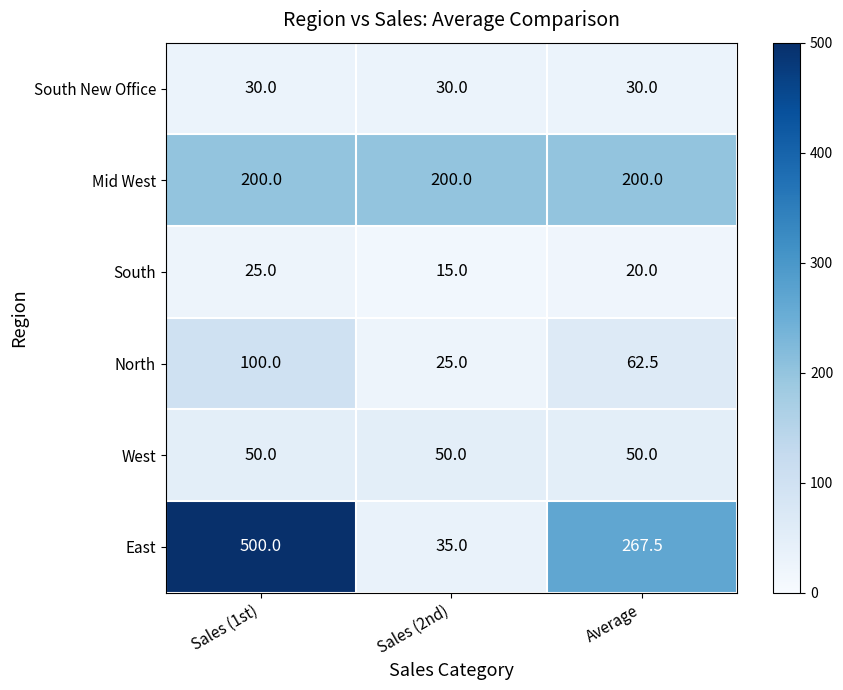

Which label corresponds to the largest value in the chart?

Sales (1st)